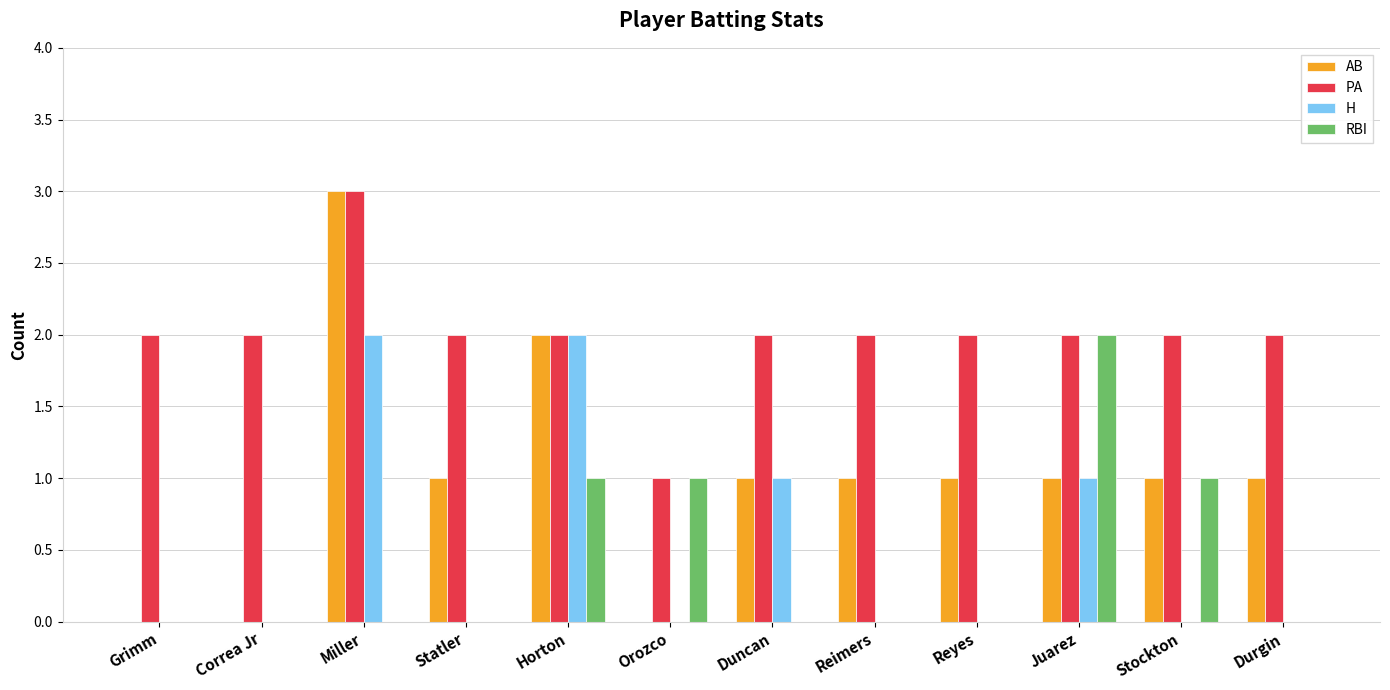

Which label corresponds to the largest value in the chart?

Miller